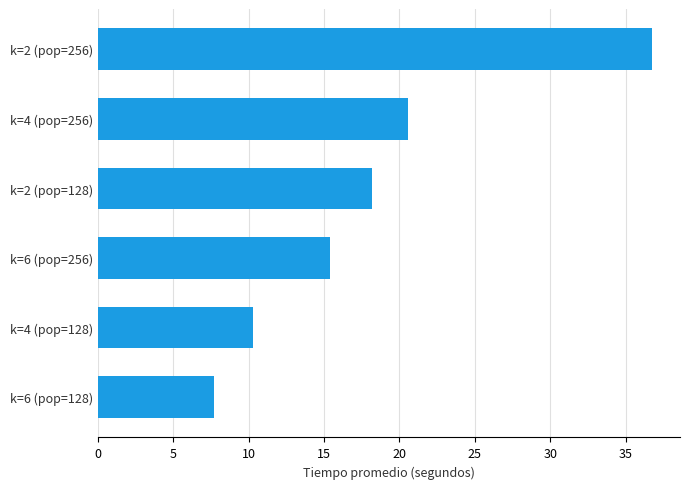

What is the minimum value shown in the chart?

7.7